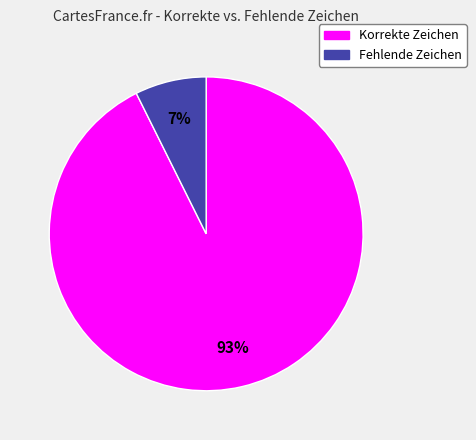

Does any single category account for the majority?

Yes